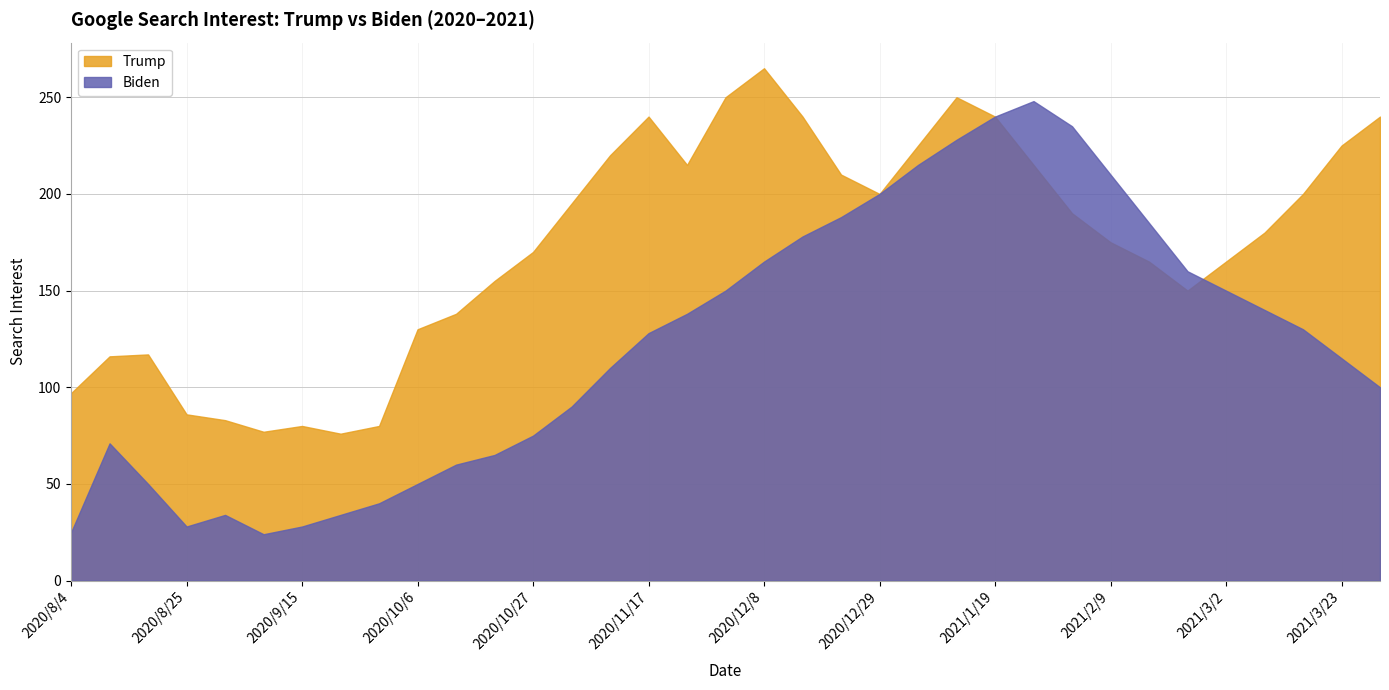

At which category is the sum across all series the highest?

2021/1/12